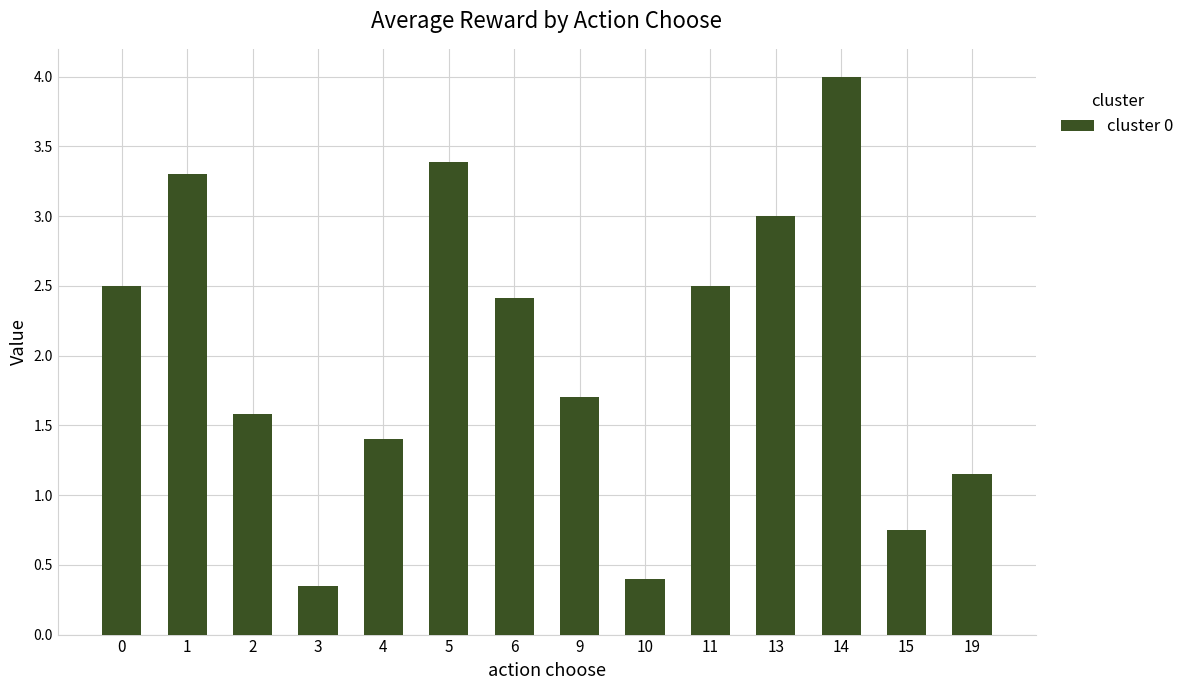

What is the greatest value displayed?

4.0